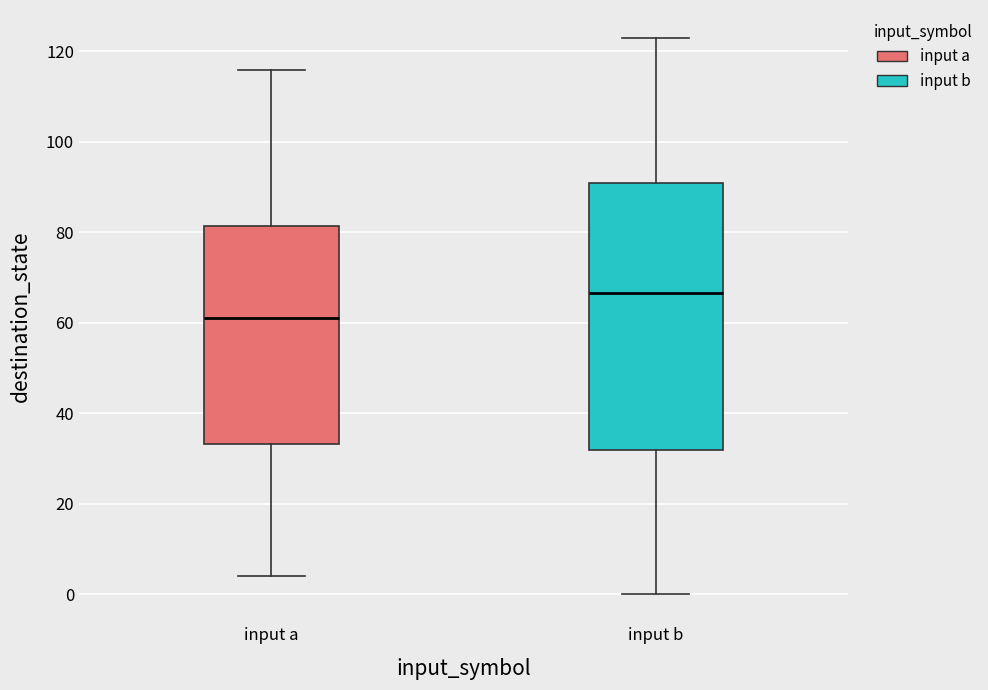

Where is the lower edge of the box for input b on the y-axis? The values are not printed on the chart, so give them approximately, as read against the axis.

32